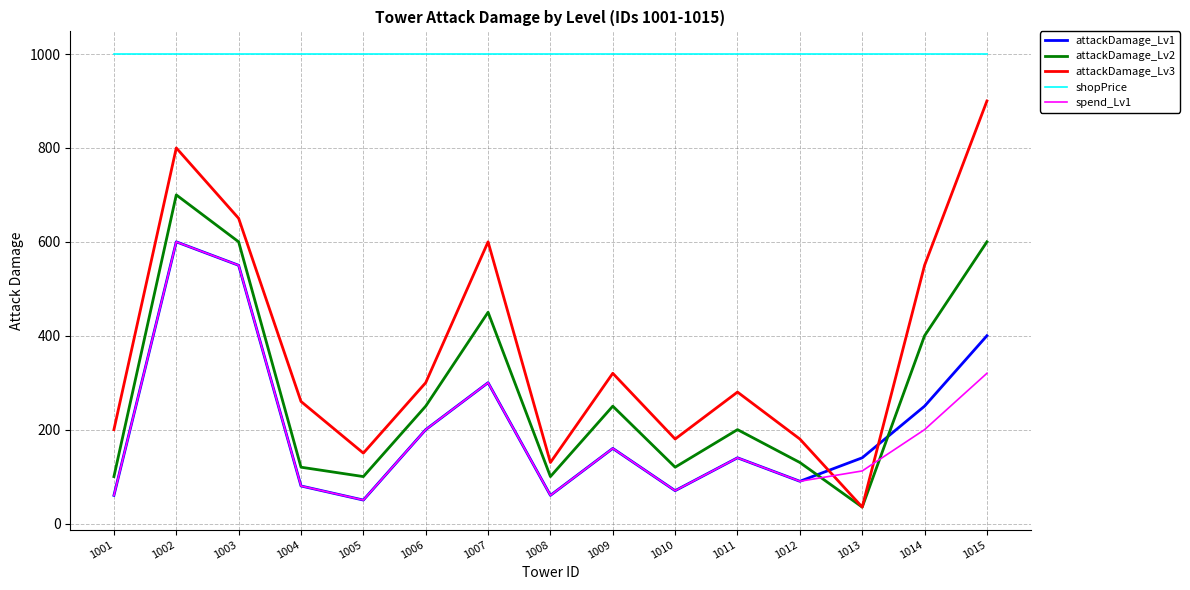

Which label corresponds to the smallest value in the chart?

1013